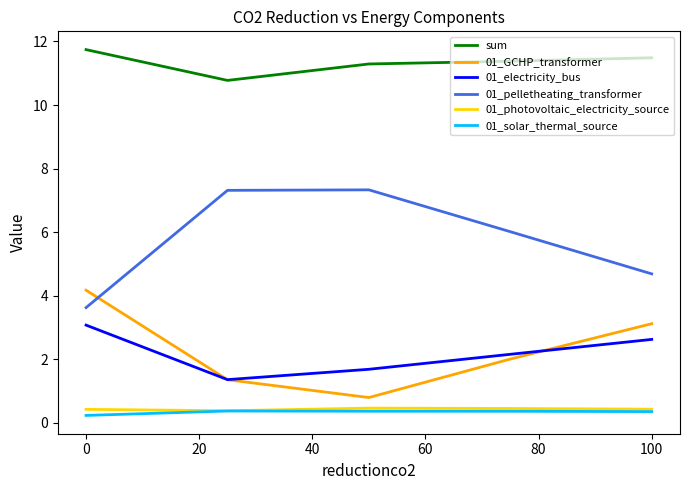

Which series has the largest total across all categories?

sum